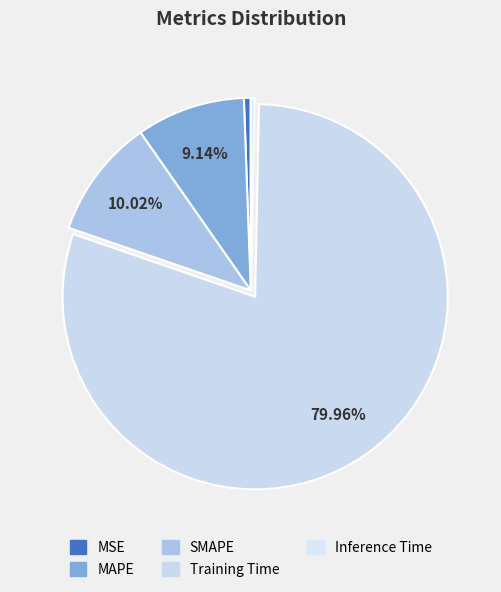

To the nearest percent, what is the combined percentage of MSE and MAPE?

10%